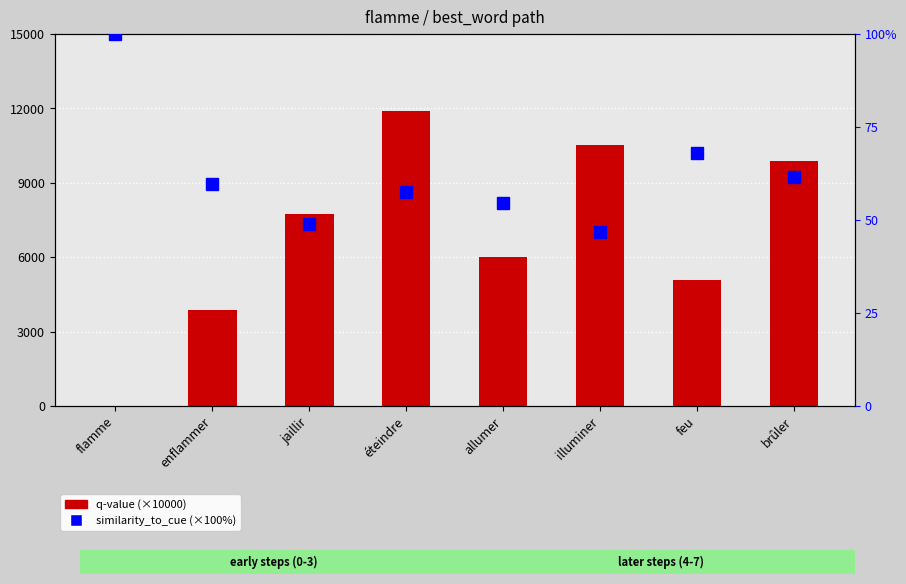

List the series in order of their peak value, highest first.

q-value (scaled), similarity_to_cue (percentile)